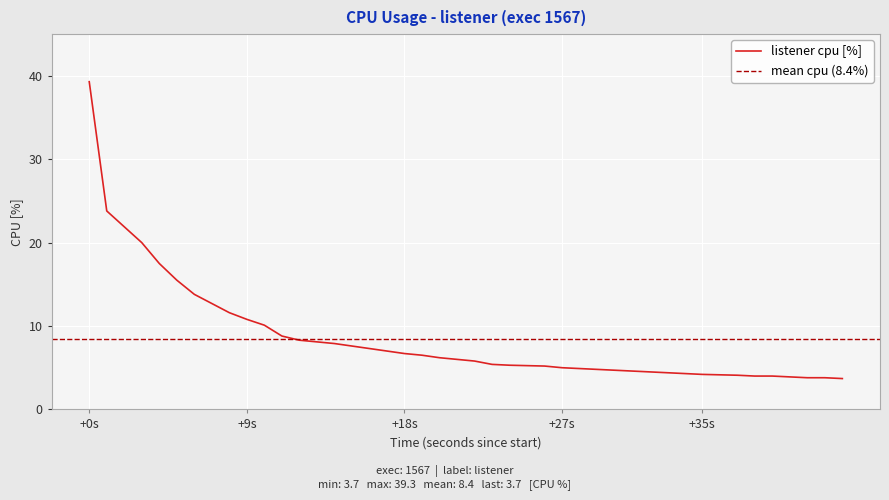

Which category has the highest value in the listener cpu [%] series?

+0s